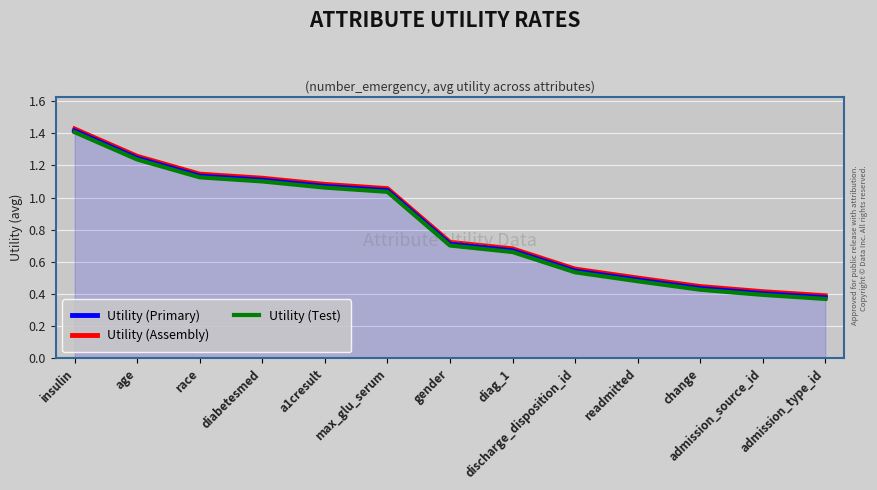

True or false: Utility (Primary) and Utility (Assembly) intersect in this chart.

False